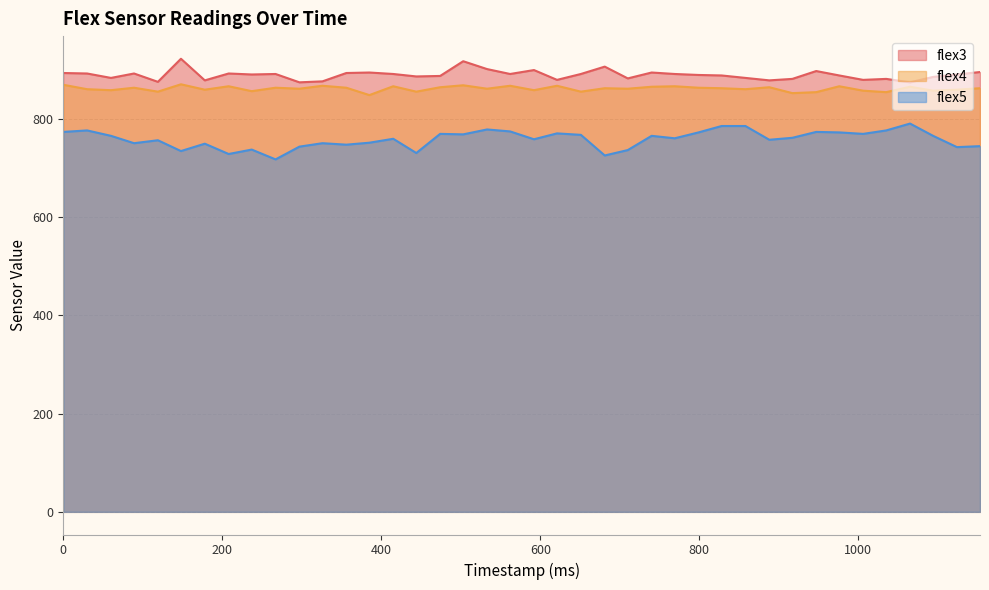

What is the value of the flex5 point at the 1st from the left?

774